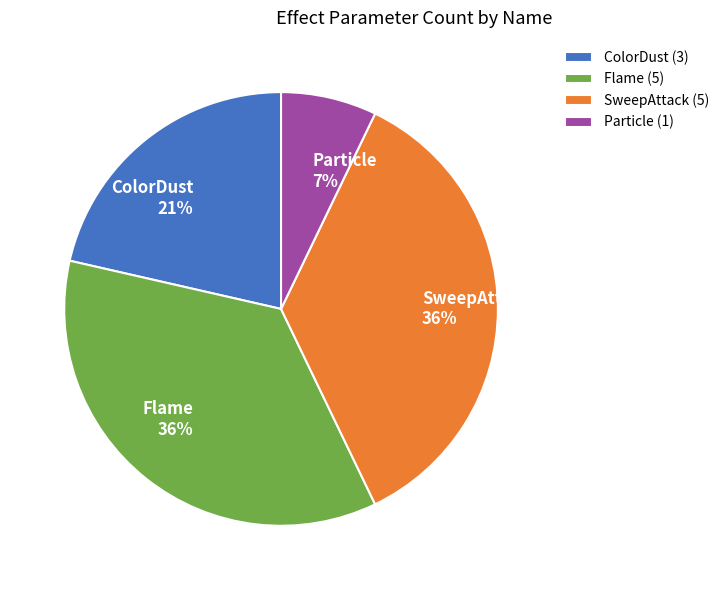

Does SweepAttack represent more than half of the total?

No